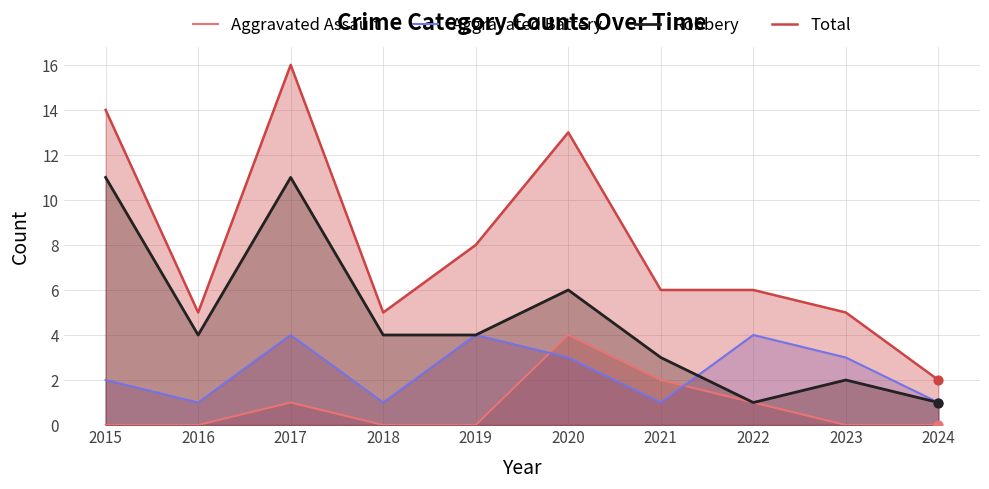

Which series reaches the minimum Y coordinate?

Aggravated Assault